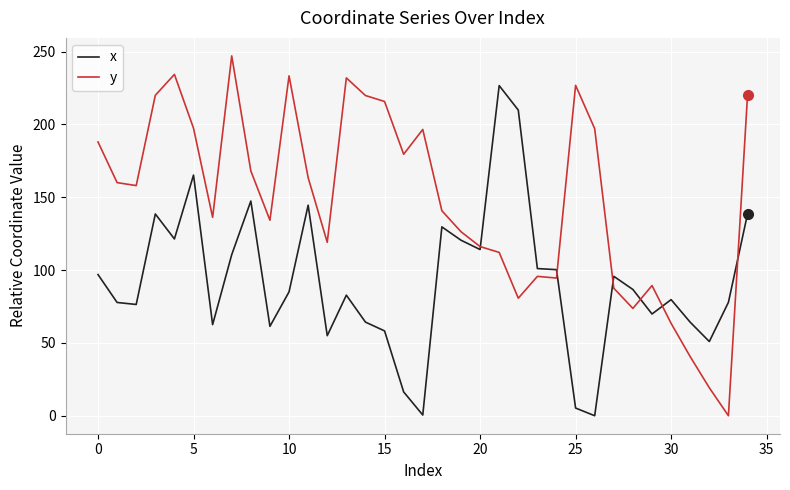

How many times do y and x cross each other?

6